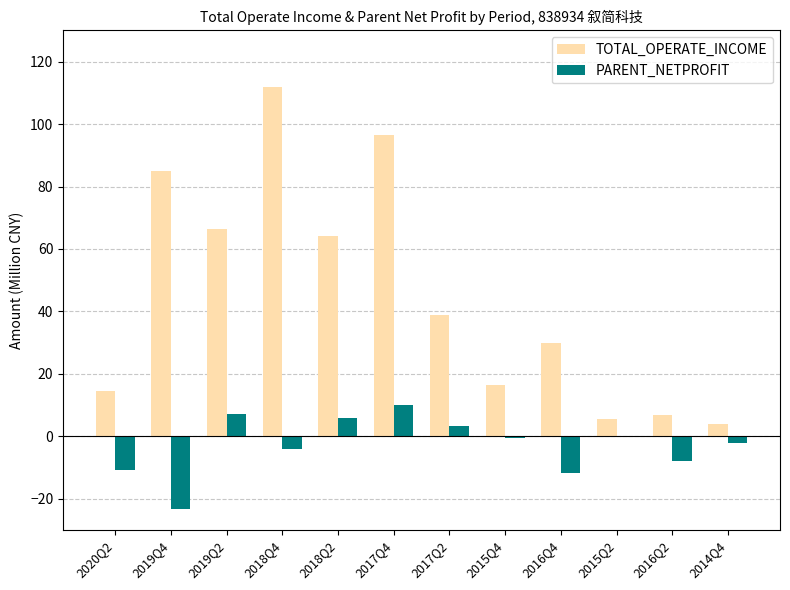

What is the difference between the PARENT_NETPROFIT values at 2015Q4 and 2015Q2?

0.7